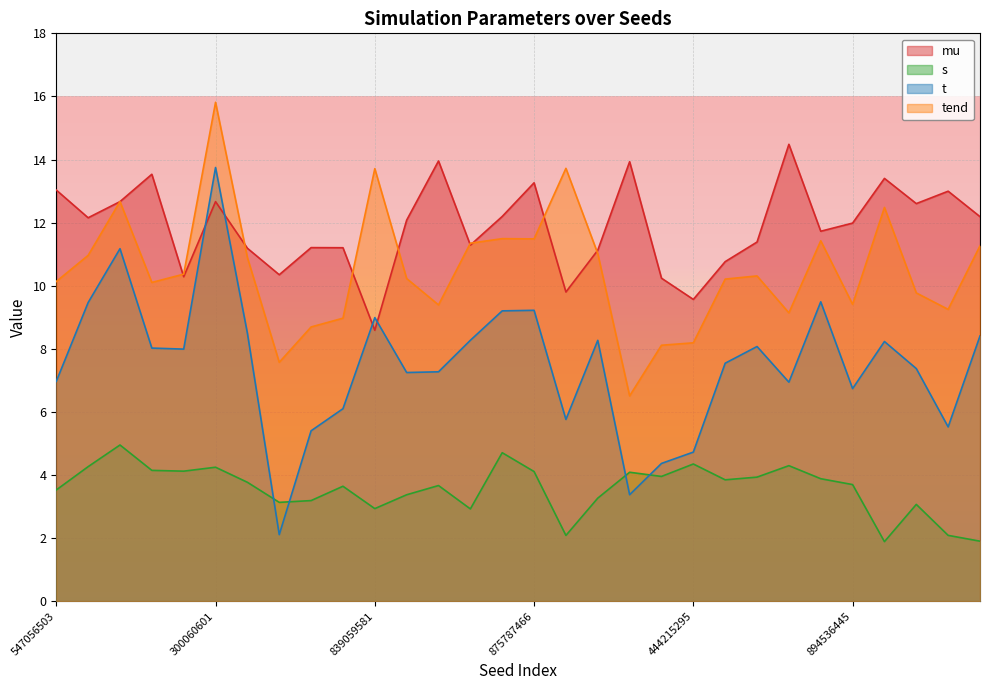

How many lines are shown in the chart?

4